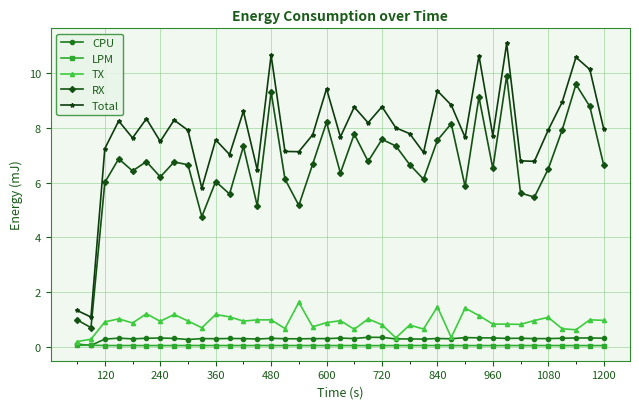

True or false: TX has more than 2 interior local peaks.

True